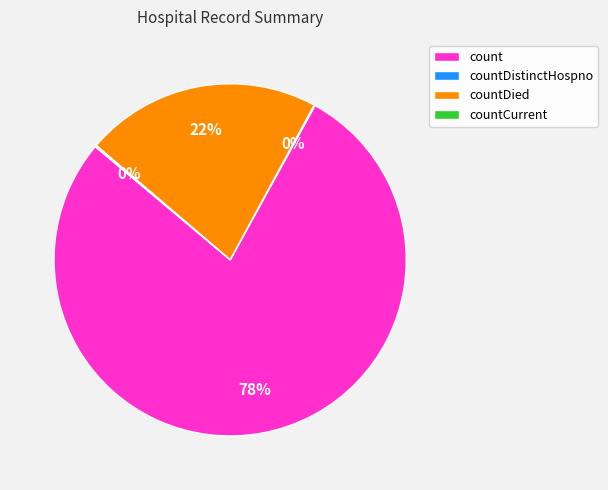

To the nearest percent, what is the difference between the largest and smallest slice percentages?

78%